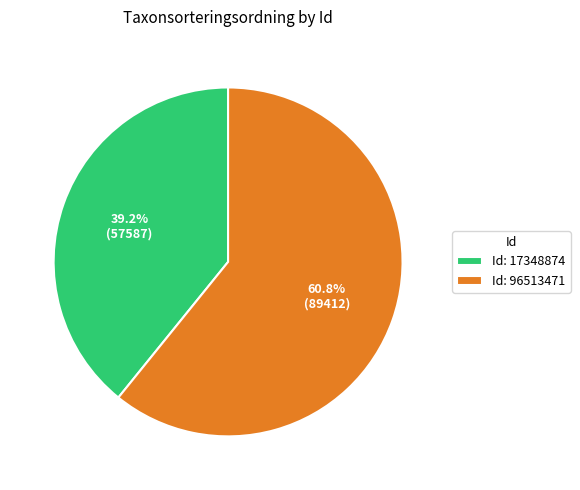

Does any single category account for the majority?

Yes